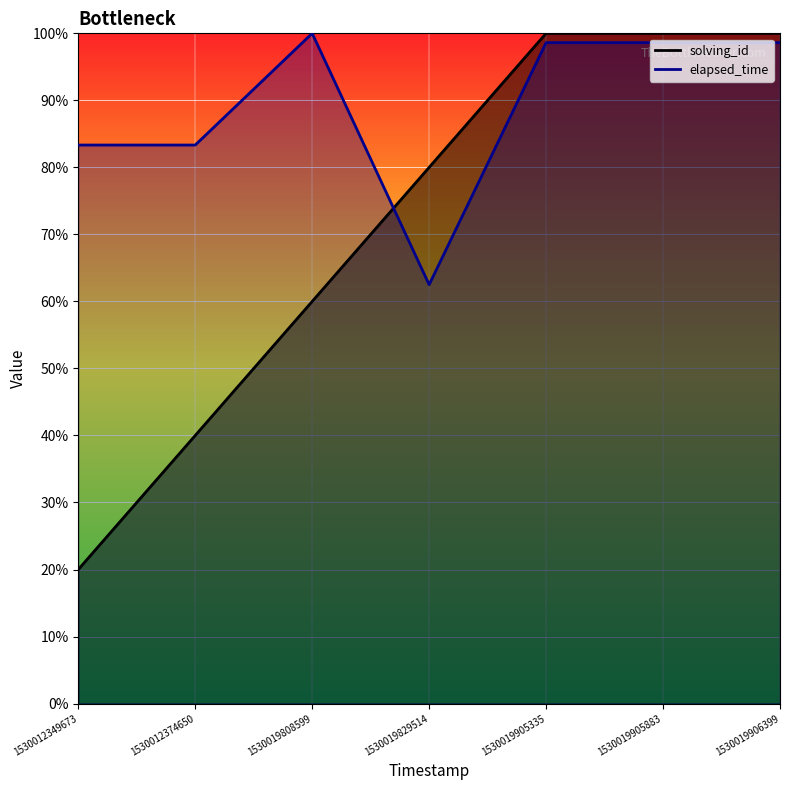

How many data points does each series have?

7